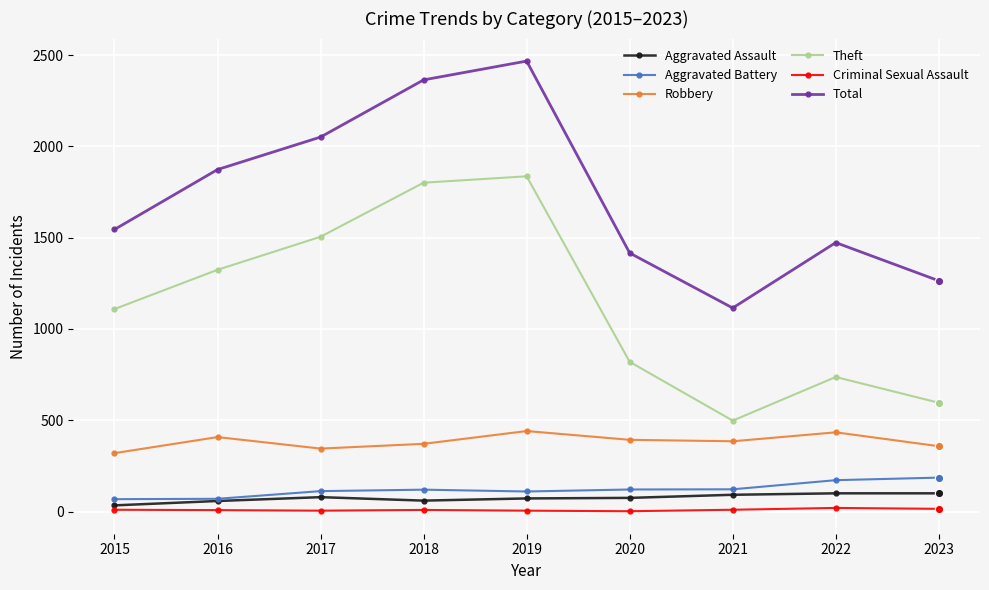

What is the maximum value for Aggravated Battery?

186